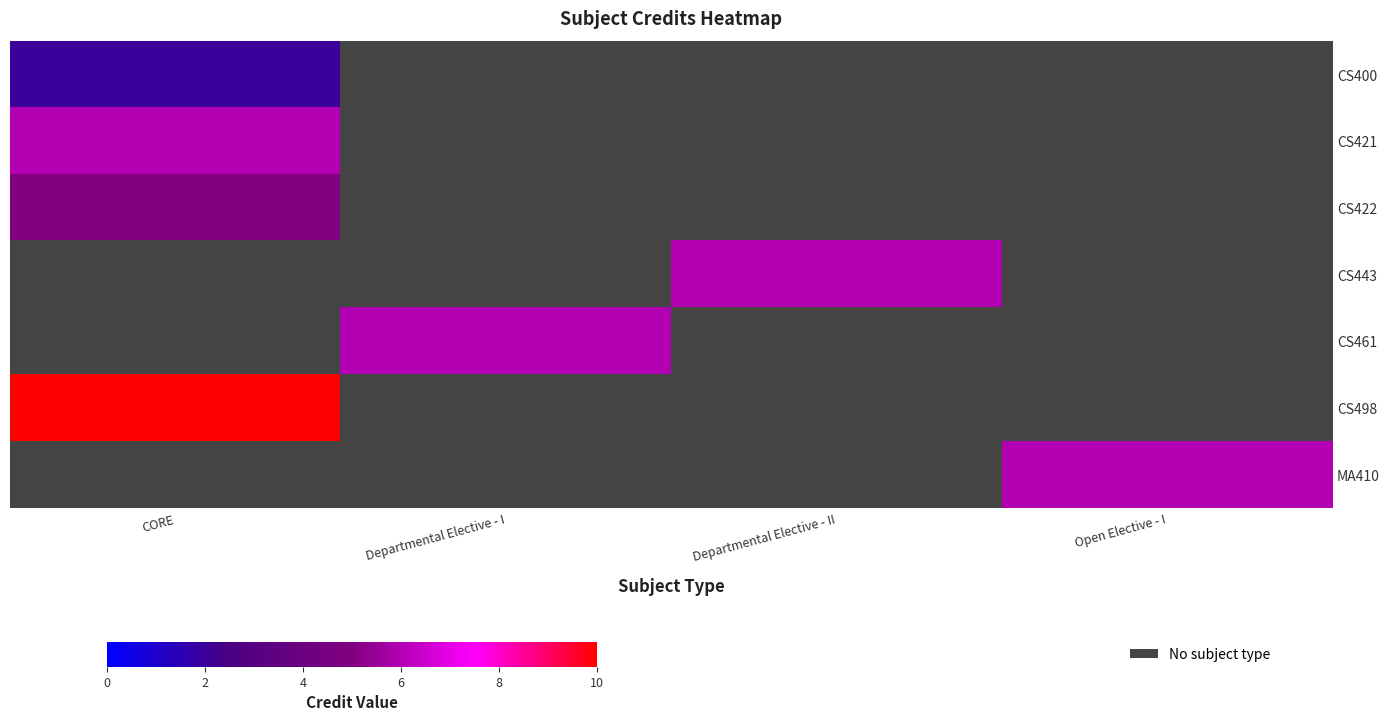

Between Departmental Elective - I and Open Elective - I, which is larger?

Open Elective - I